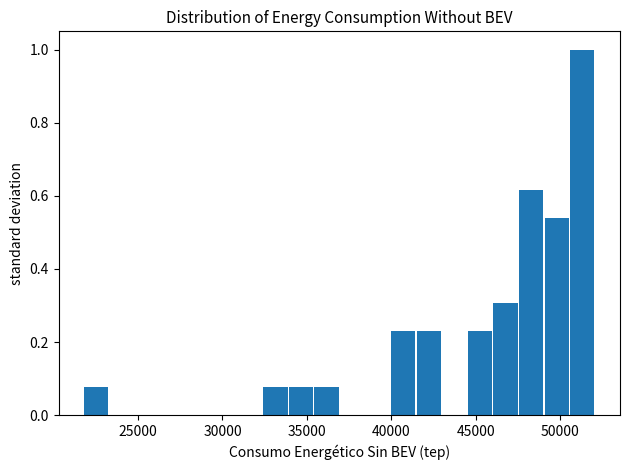

Read against the x-axis, roughly where is the centre of the tallest bar?

51500